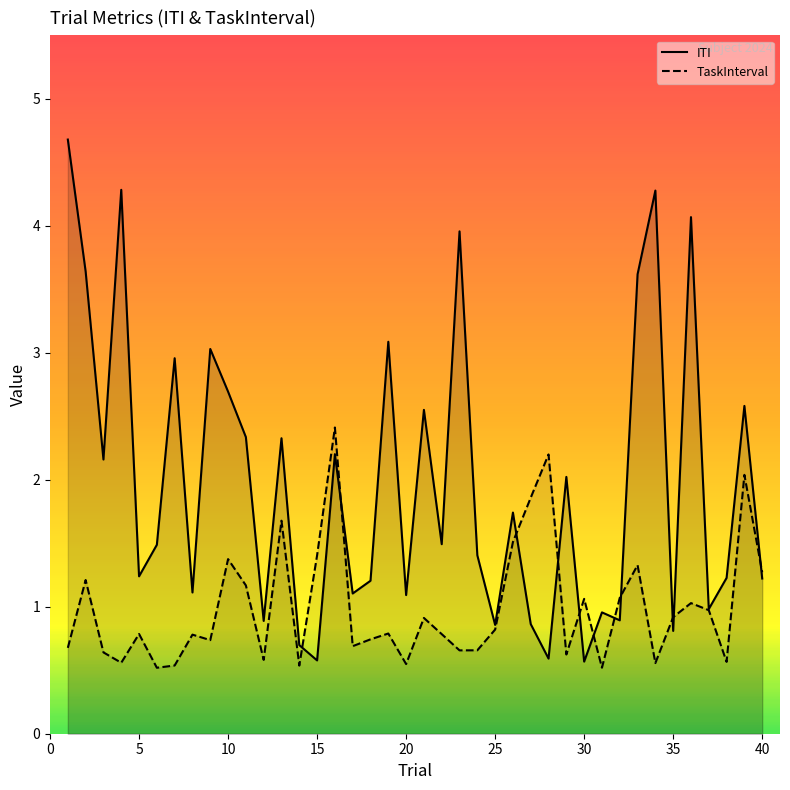

What is the value of the ITI point at the 7th from the left?

3.0